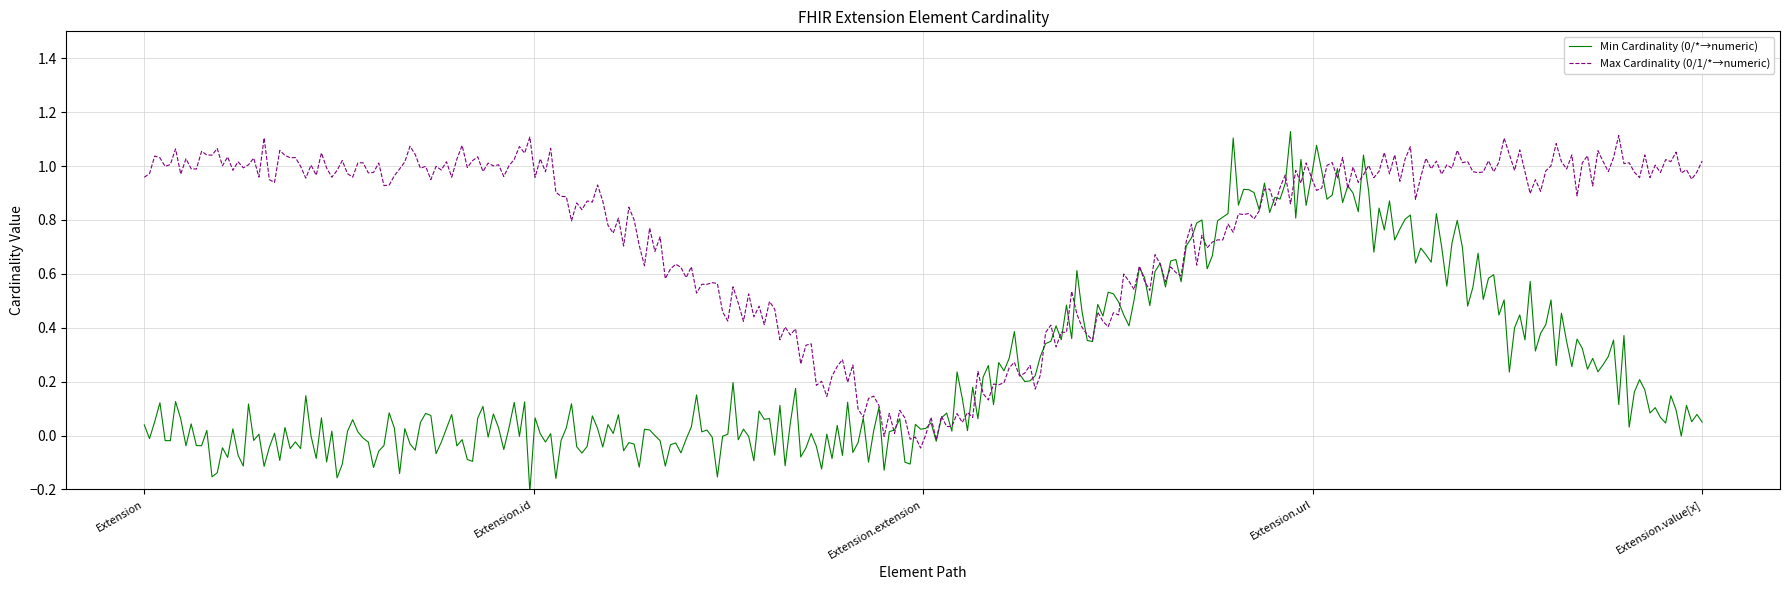

True or false: Min Cardinality (0/*→numeric) and Max Cardinality (0/1/*→numeric) intersect in this chart.

True